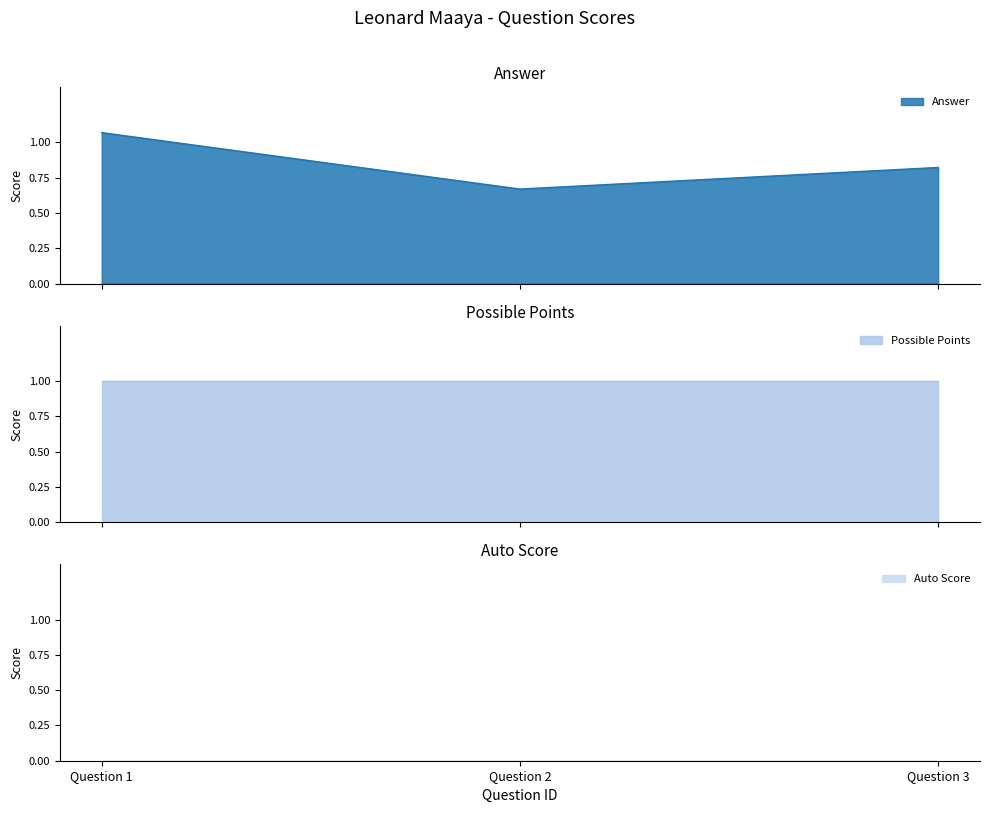

Between Question 1 and Question 2, which series saw the biggest shift?

Answer